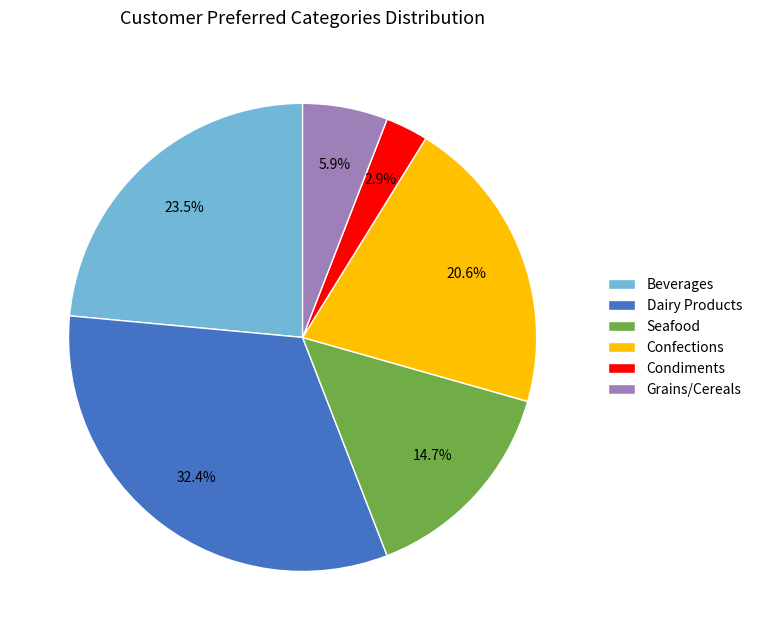

What percentage is the Condiments slice, to the nearest percent?

3%